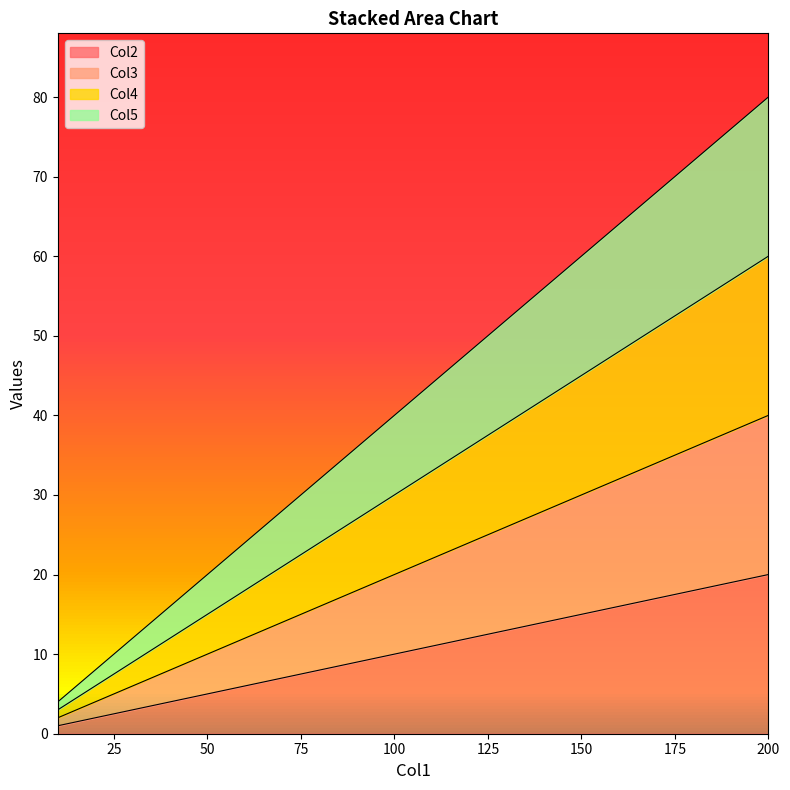

True or false: Col4 has more than 0 interior local peaks.

False